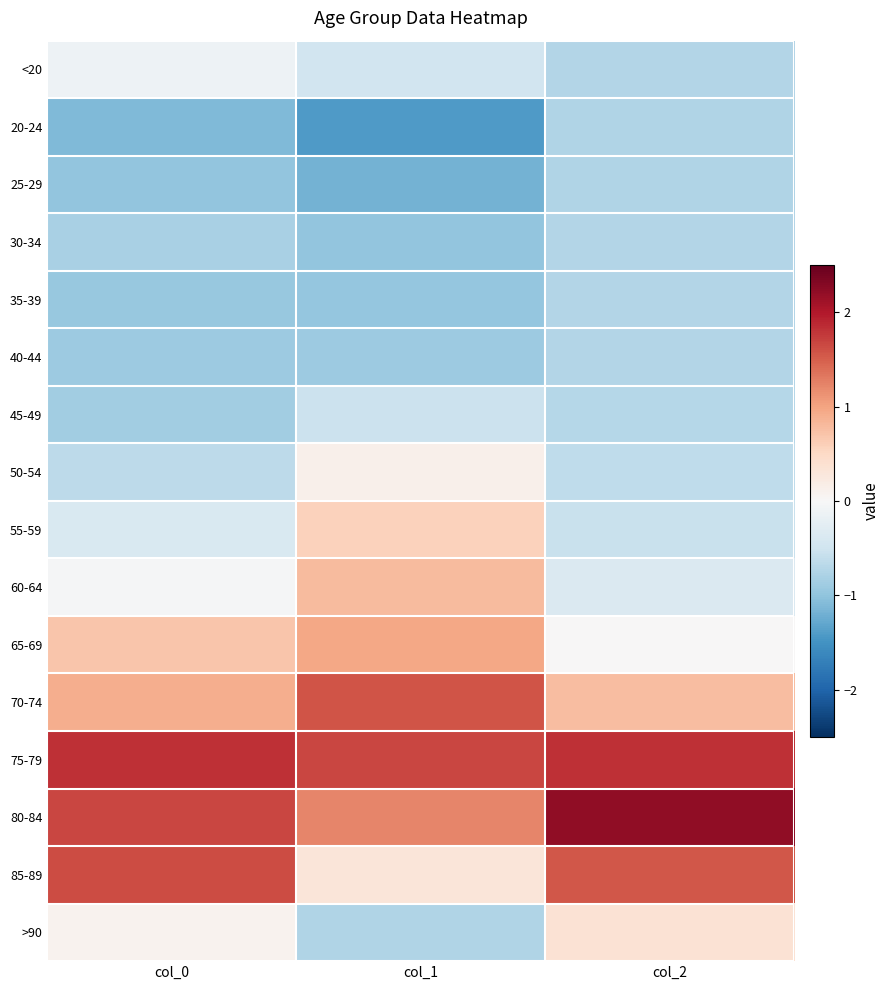

Rank the series at col_2 from highest to lowest value.

80-84, 75-79, 85-89, 70-74, >90, 65-69, 60-64, 55-59, 50-54, 45-49, 40-44, <20, 35-39, 30-34, 20-24, 25-29